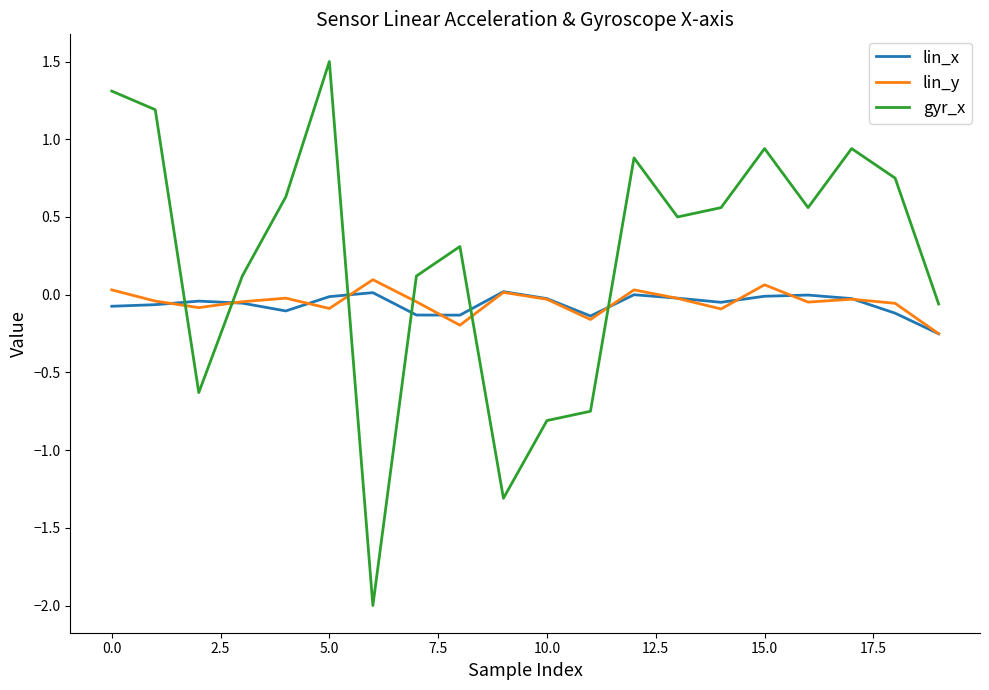

Which series has the largest total across all categories?

gyr_x